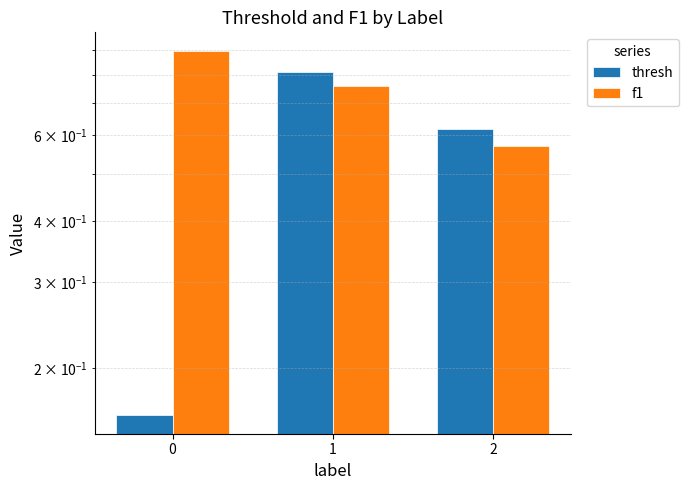

List the series in order of their overall mean, lowest first.

thresh, f1